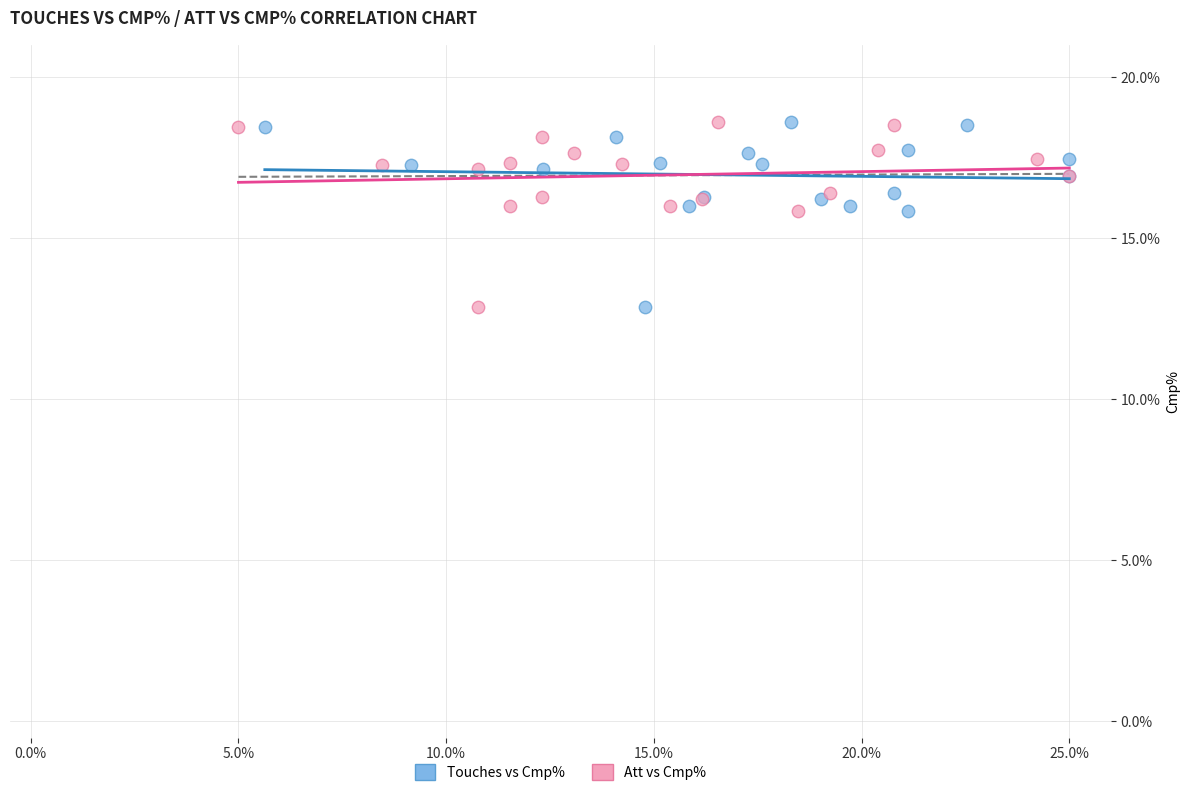

What are all the series names shown in the legend?

Touches vs Cmp%, Att vs Cmp%